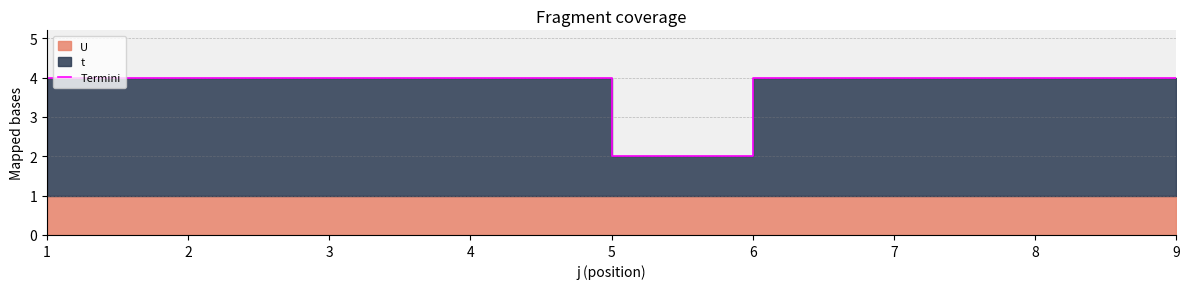

Which category has the highest value across all series?

1